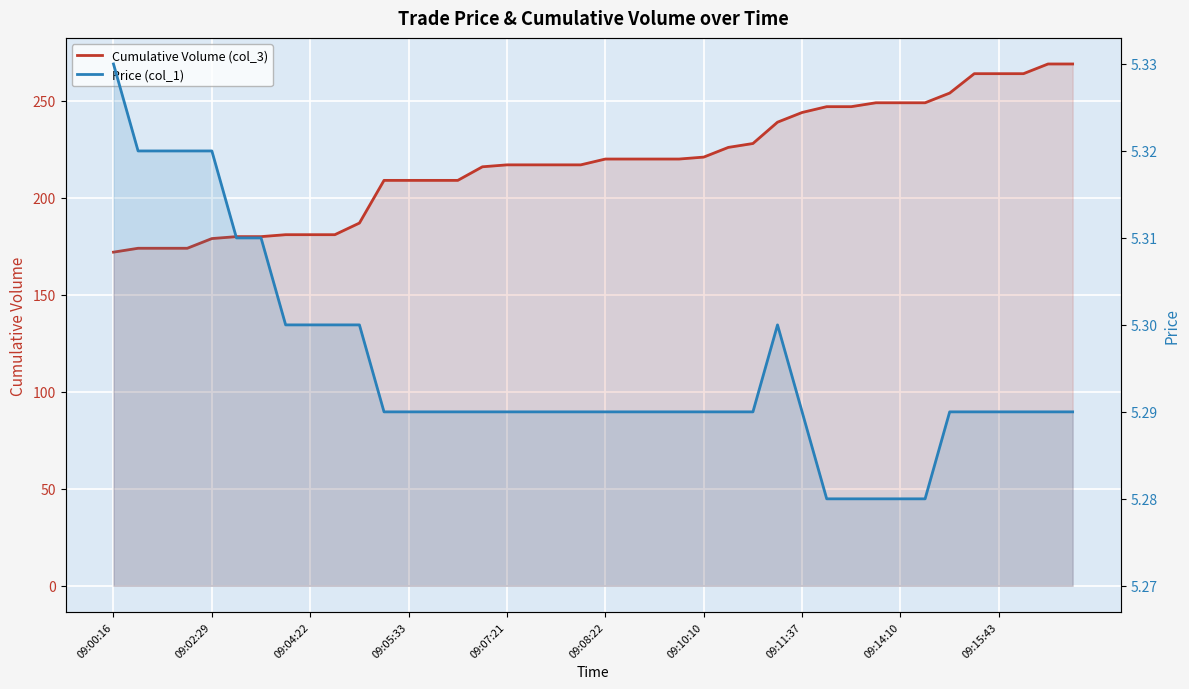

Which category has the lowest value in the Cumulative Volume (col_3) series?

09:00:16